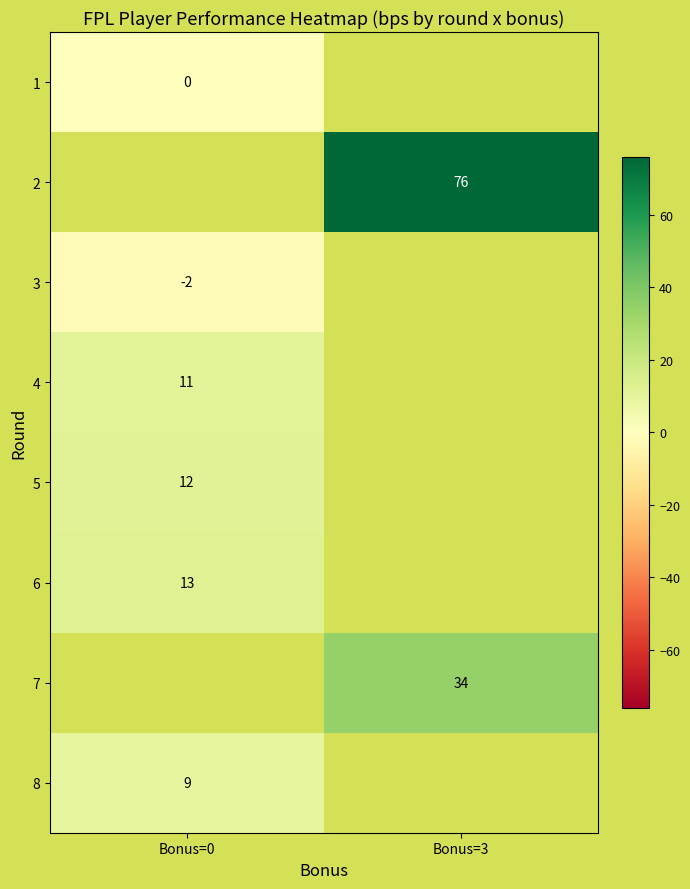

Which label corresponds to the smallest value in the chart?

Bonus=0